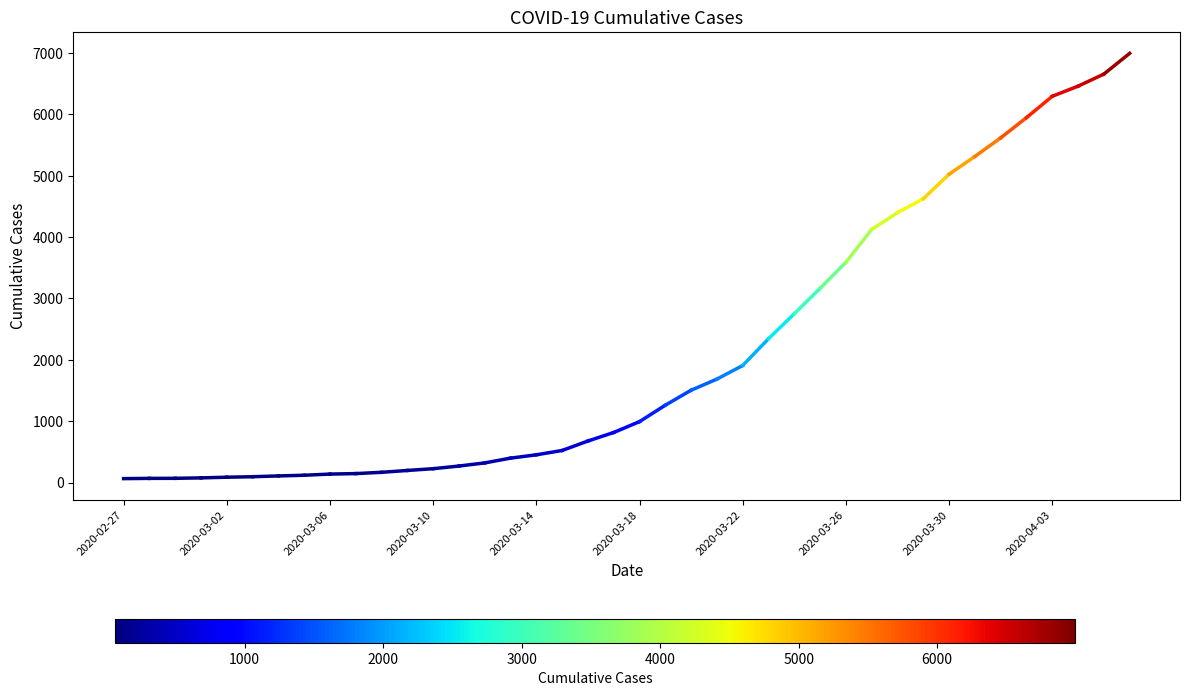

How many values are between 64 and 68?

2